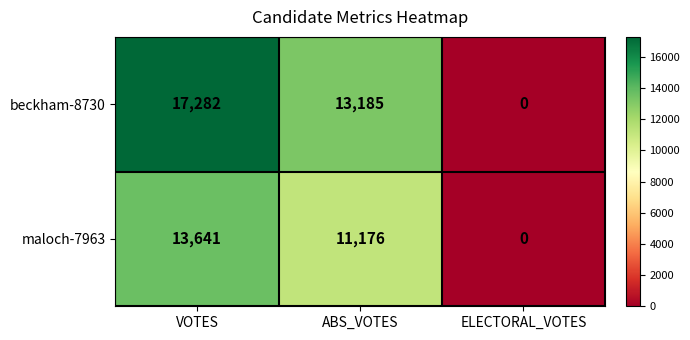

Is it true that maloch-7963 equals 13641 at VOTES?

True